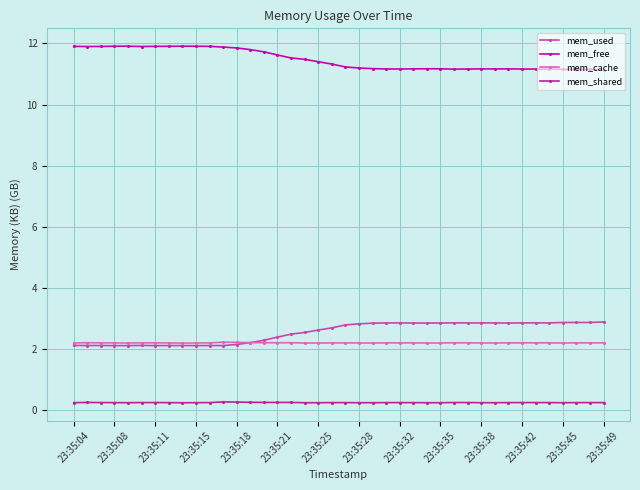

What is the lowest value of the mem_cache series?

2.2